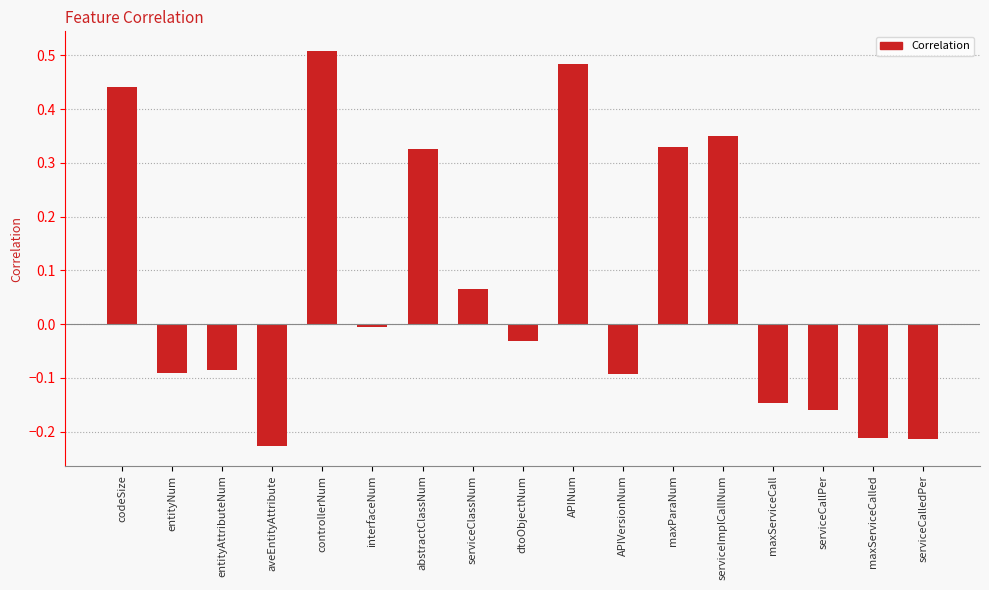

What is the difference between the maximum and minimum values?

0.7